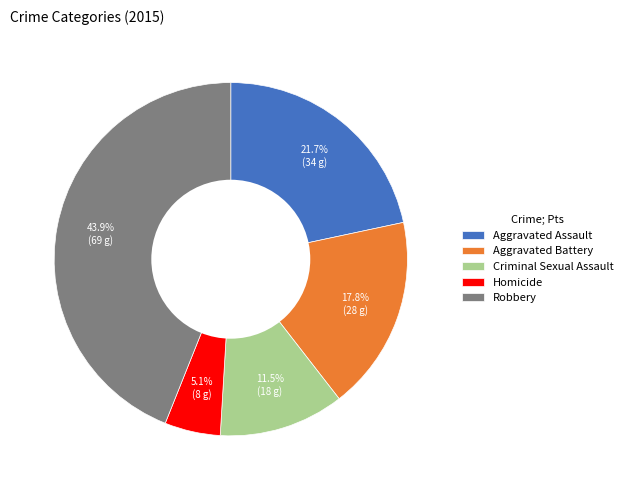

Is the sum of Aggravated Battery and Aggravated Assault greater than half?

No